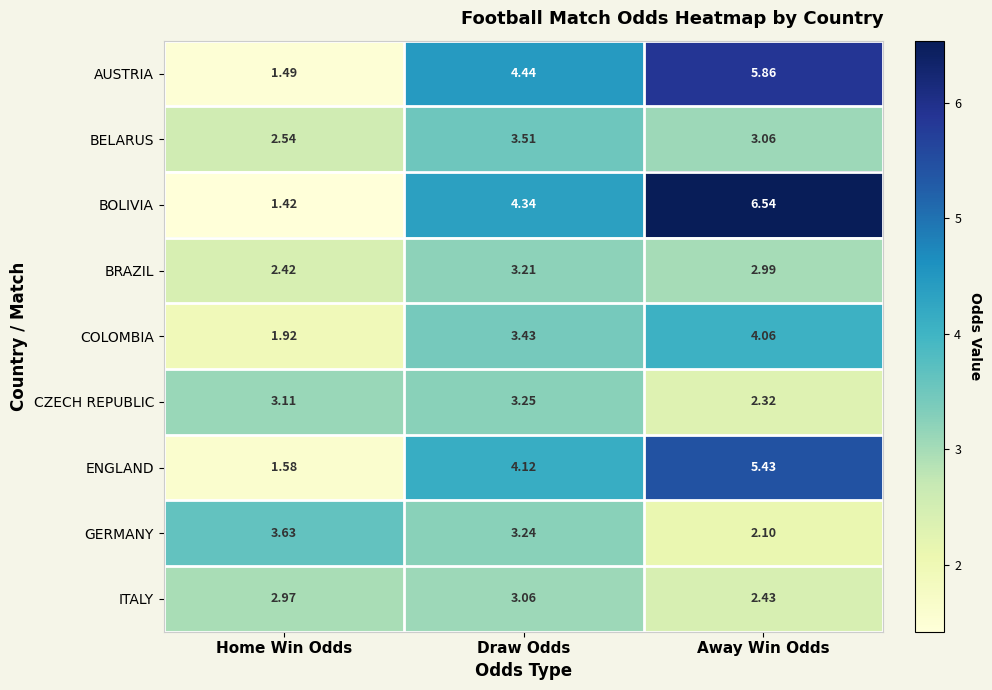

Where does the ENGLAND series first go above 4?

Draw Odds